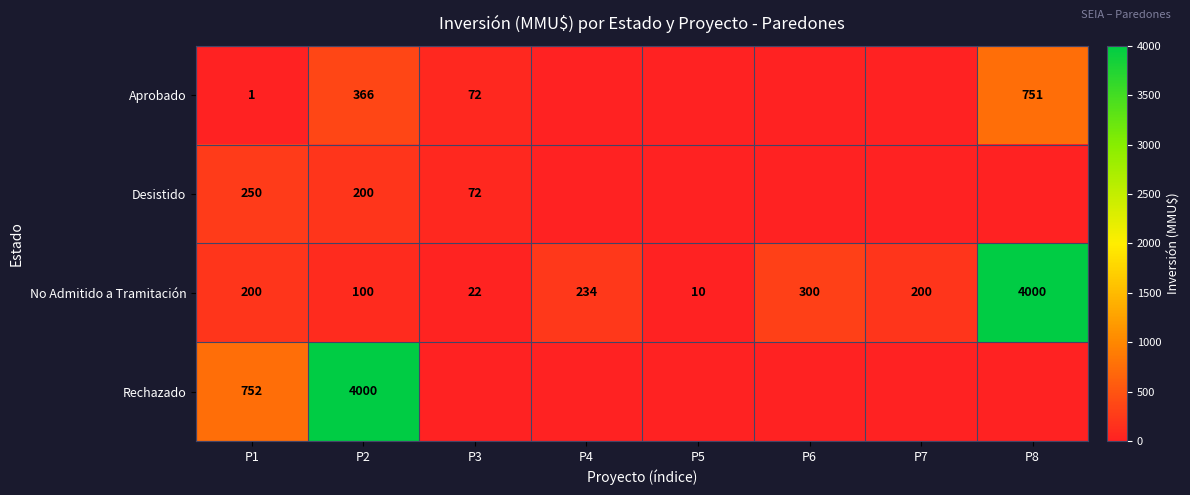

What is the difference between the No Admitido a Tramitación values at P6 and P7?

100